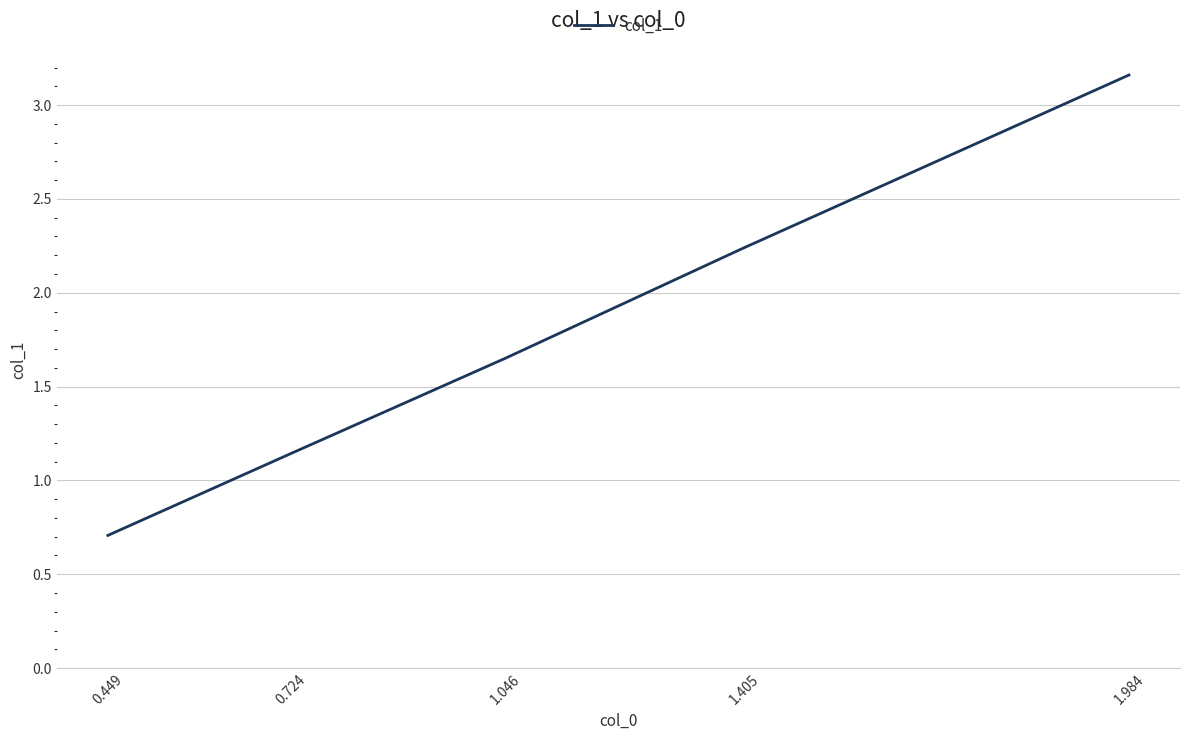

Rank the categories by value from lowest to highest.

0.449, 0.724, 1.046, 1.405, 1.984